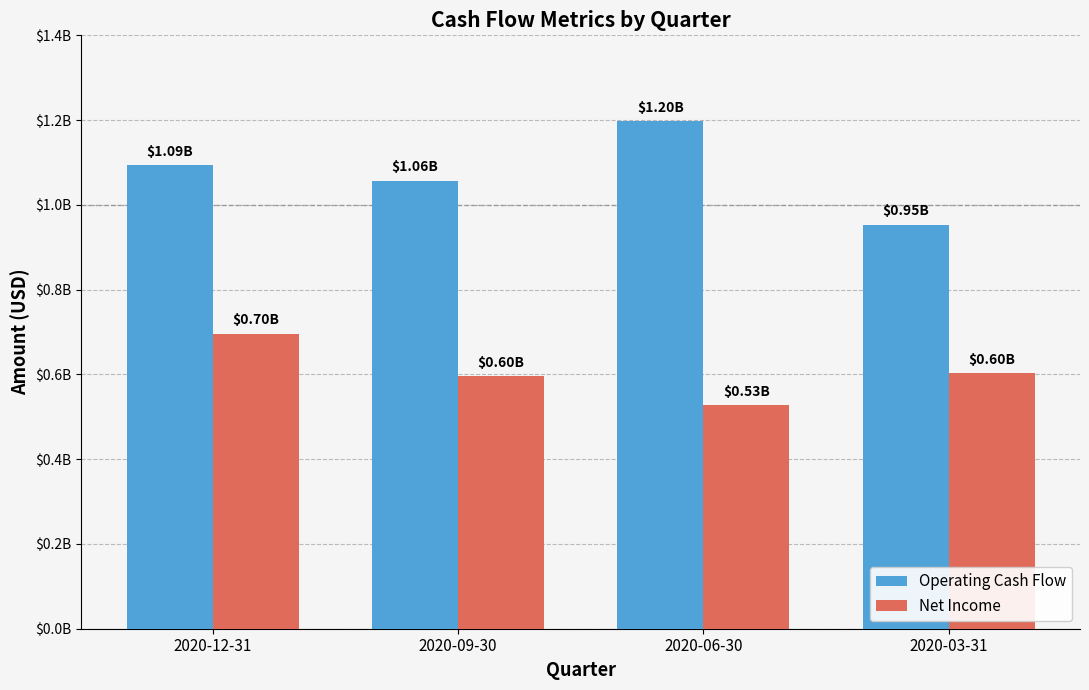

What are all the series names shown in the legend?

Operating Cash Flow, Net Income